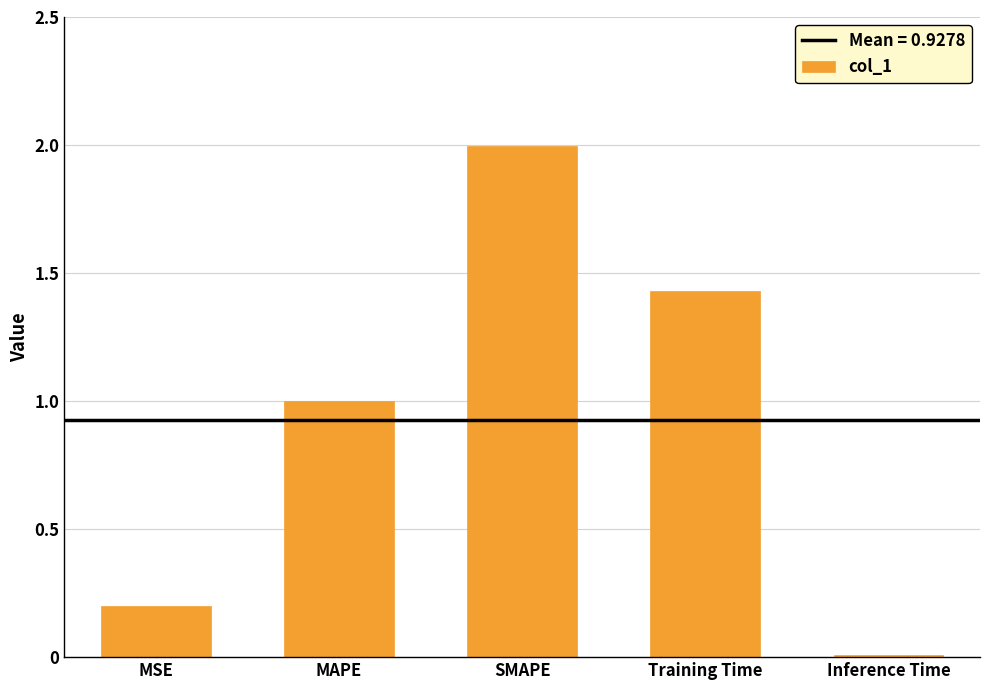

What value does the data have at MAPE?

1.0